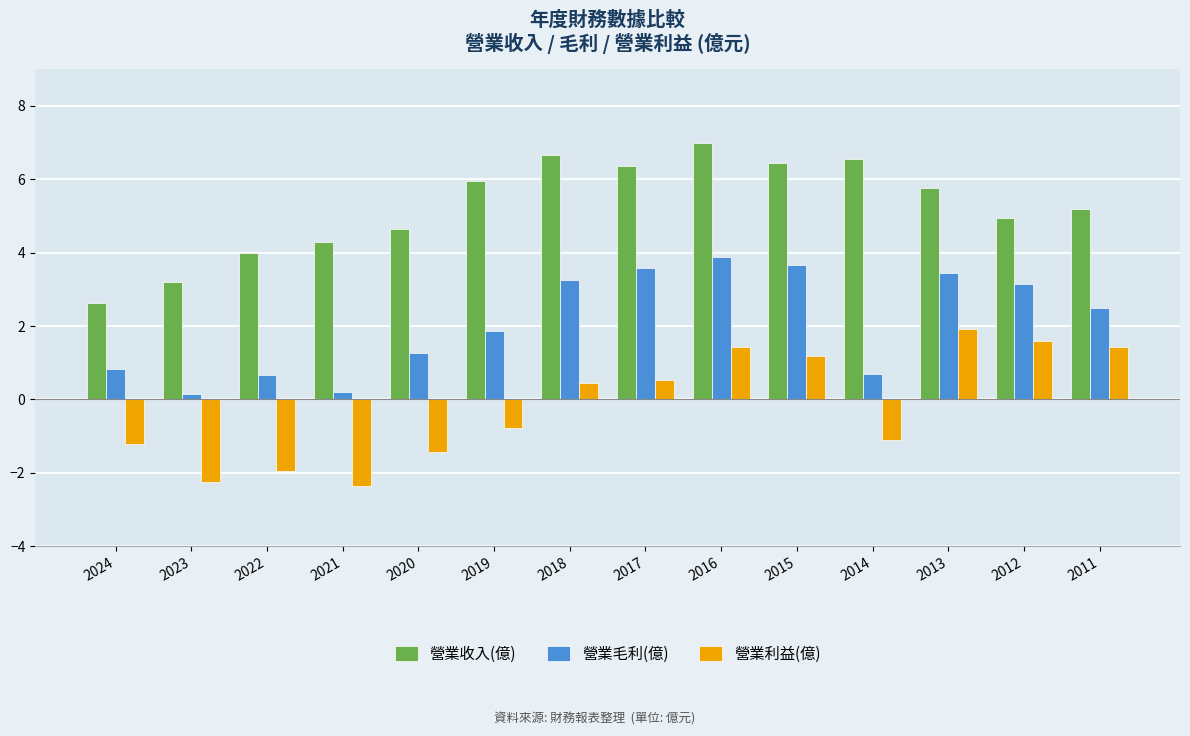

How many values in the 營業收入(億) series exceed 5?

8